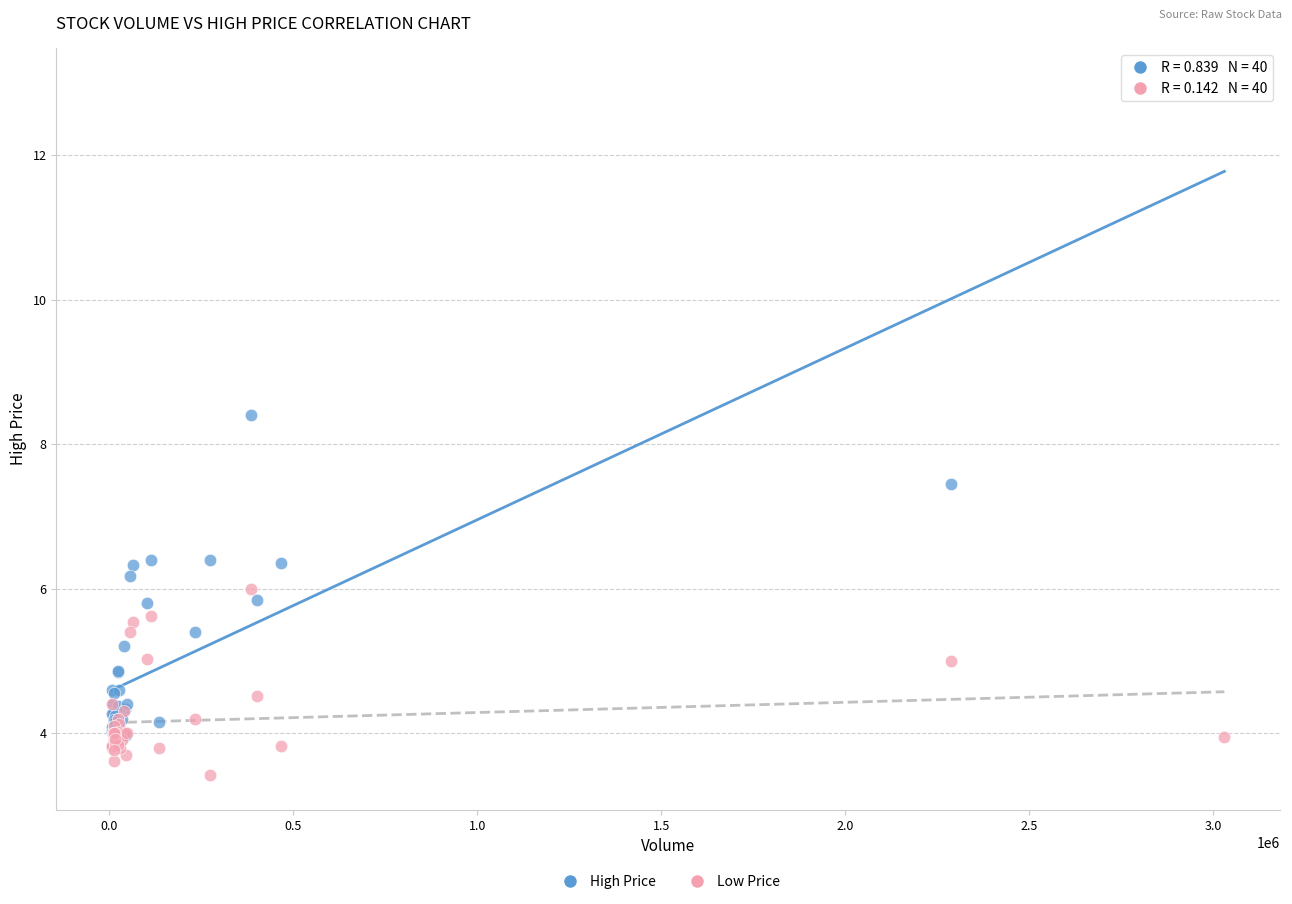

Across all series, what Y value is closest to 8?

8.4